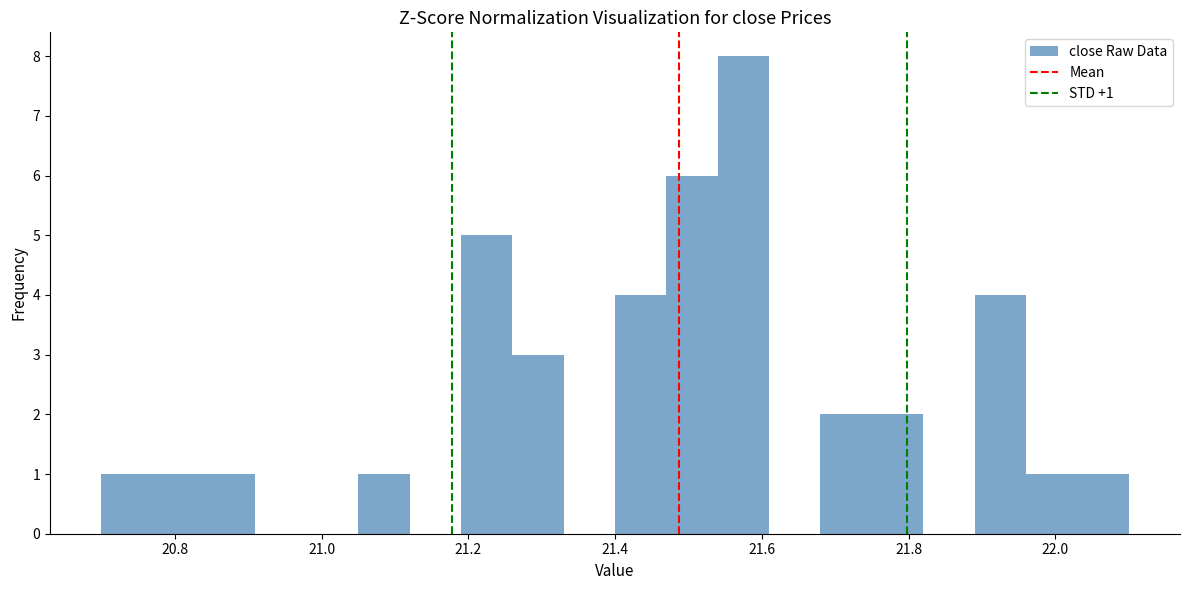

Read against the x-axis, roughly where is the centre of the tallest bar?

21.58